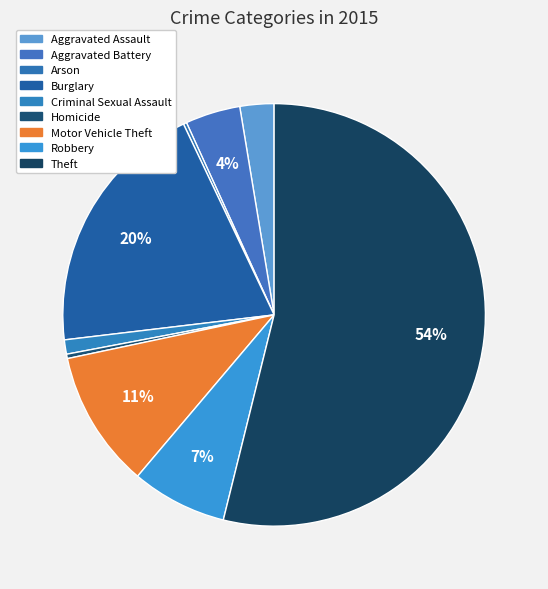

Rank the categories by value from lowest to highest.

Arson, Homicide, Criminal Sexual Assault, Aggravated Assault, Aggravated Battery, Robbery, Motor Vehicle Theft, Burglary, Theft